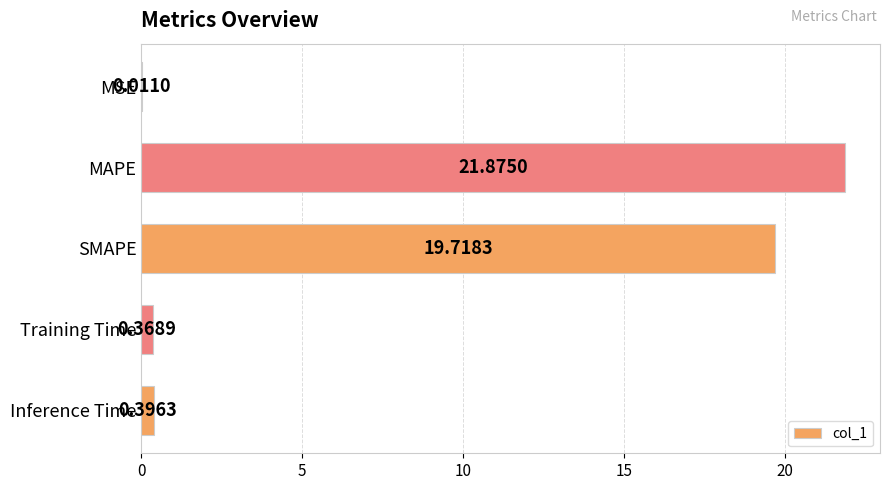

Where is the data nearest to the value 10?

Inference Time